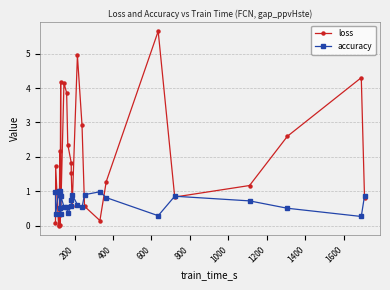

What is the maximum value shown in the chart?

5.7